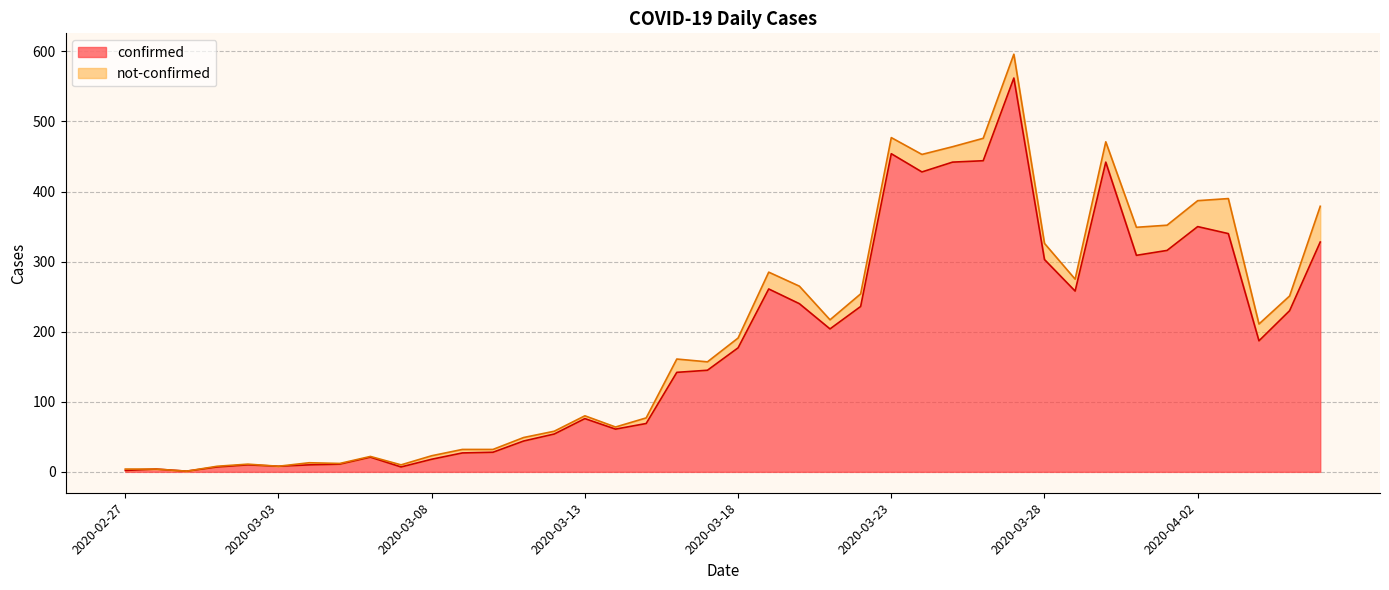

Rank the categories by value from lowest to highest.

2020-02-29, 2020-02-27, 2020-02-28, 2020-03-01, 2020-03-07, 2020-03-03, 2020-03-02, 2020-03-04, 2020-03-05, 2020-03-08, 2020-03-06, 2020-03-09, 2020-03-10, 2020-03-11, 2020-03-12, 2020-03-14, 2020-03-15, 2020-03-13, 2020-03-16, 2020-03-17, 2020-03-18, 2020-04-04, 2020-03-21, 2020-04-05, 2020-03-22, 2020-03-20, 2020-03-29, 2020-03-19, 2020-03-28, 2020-03-31, 2020-04-01, 2020-04-06, 2020-04-03, 2020-04-02, 2020-03-24, 2020-03-25, 2020-03-30, 2020-03-26, 2020-03-23, 2020-03-27